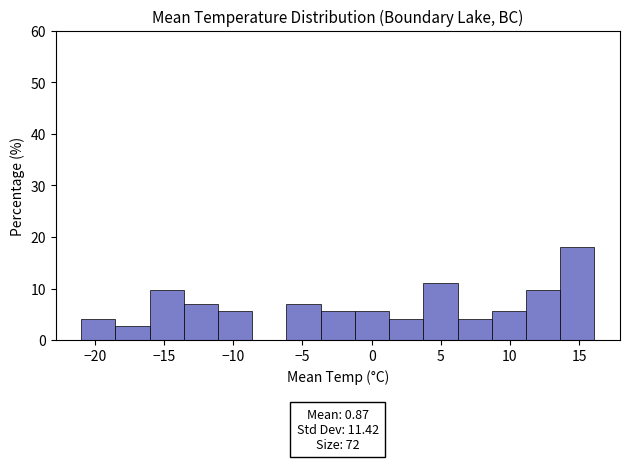

Which range on the x-axis has the tallest bar?

13.5 to 16.0